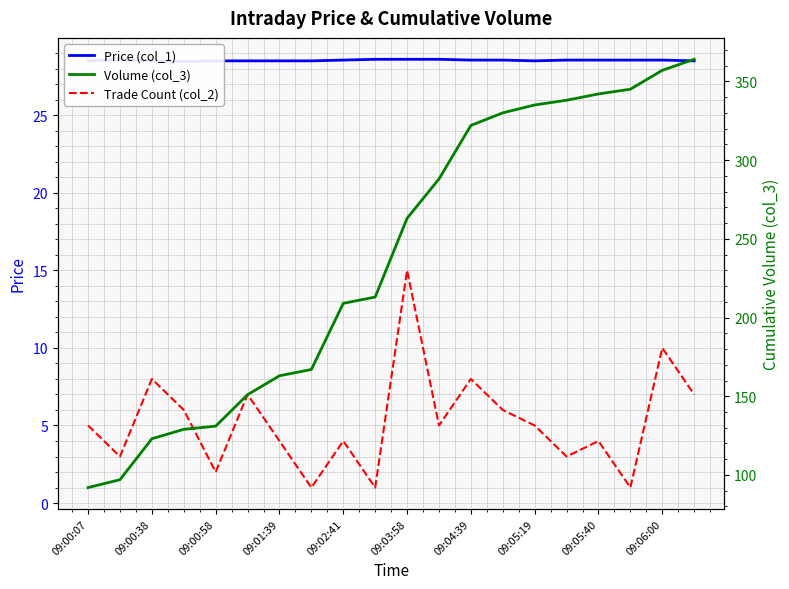

True or false: Volume (col_3) and Price (col_1) cross at least once.

False